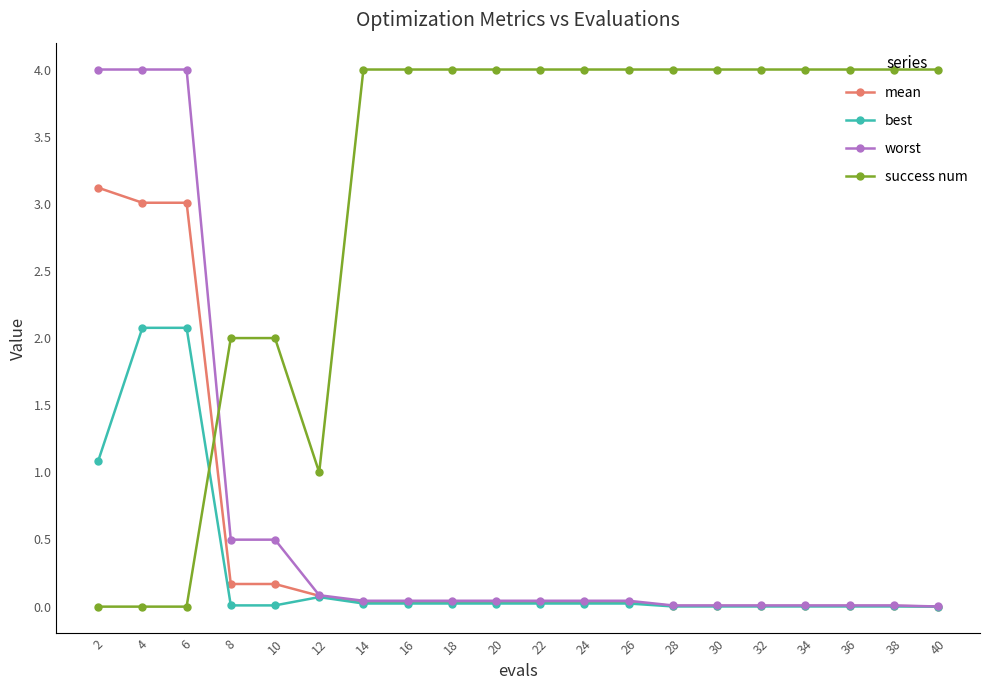

What is the spread (max minus min) of values at 40?

4.0